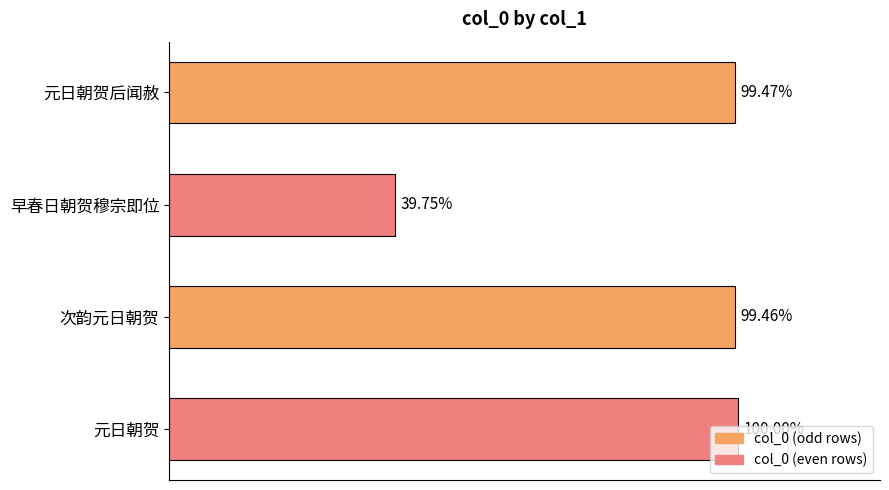

Are the bars horizontal?

Yes